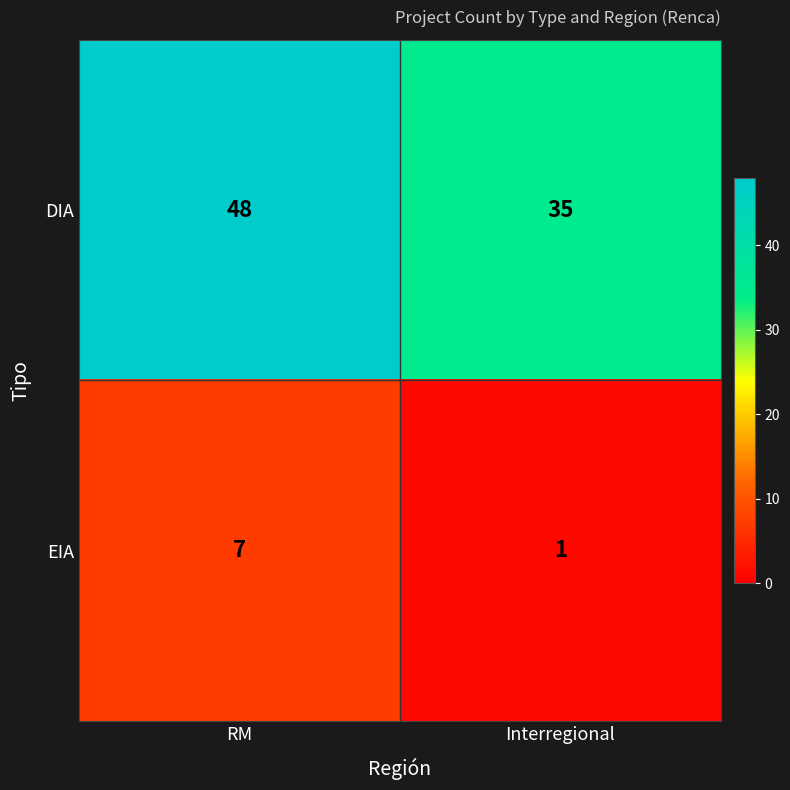

What is the average value of the DIA series?

42